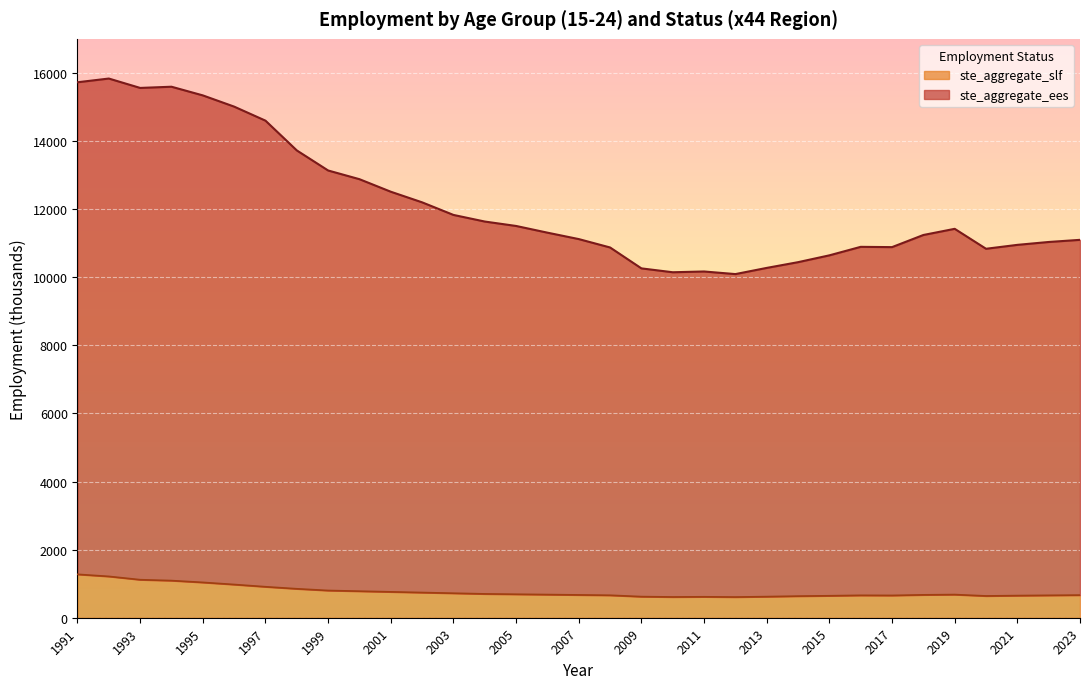

Which label corresponds to the largest value in the chart?

1992